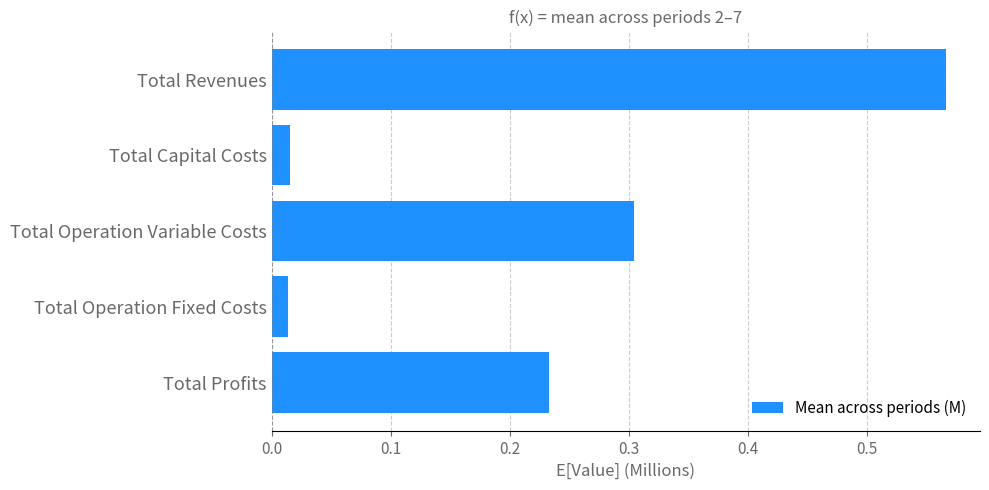

What is the label of the 4th bar from the top?

Total Operation Fixed Costs